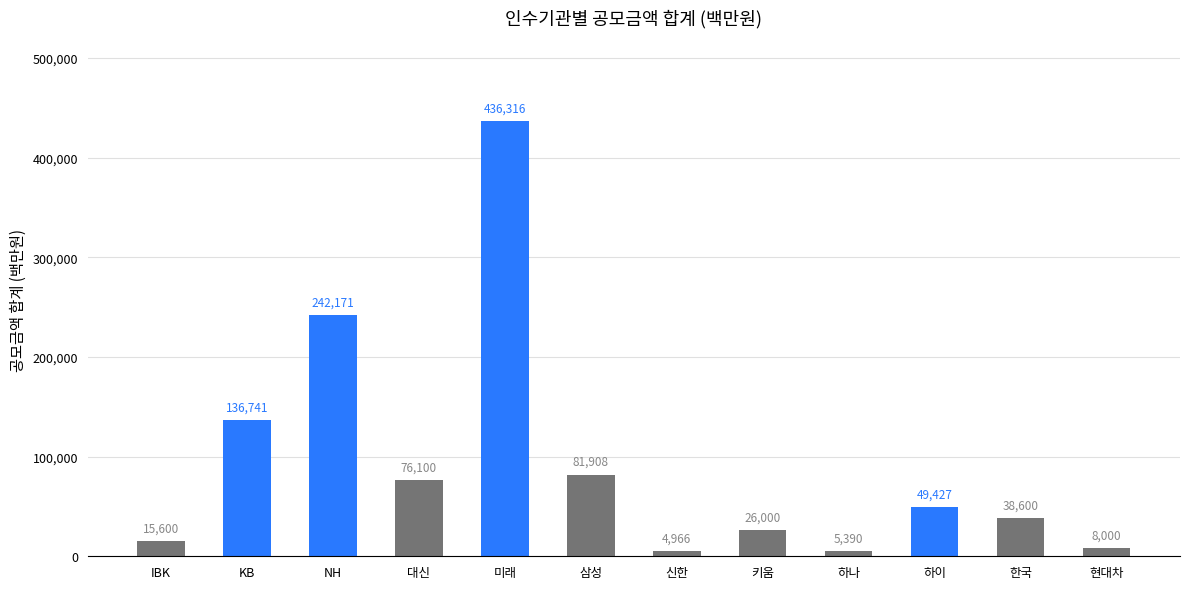

The value at NH is 132239.8. True or false?

False